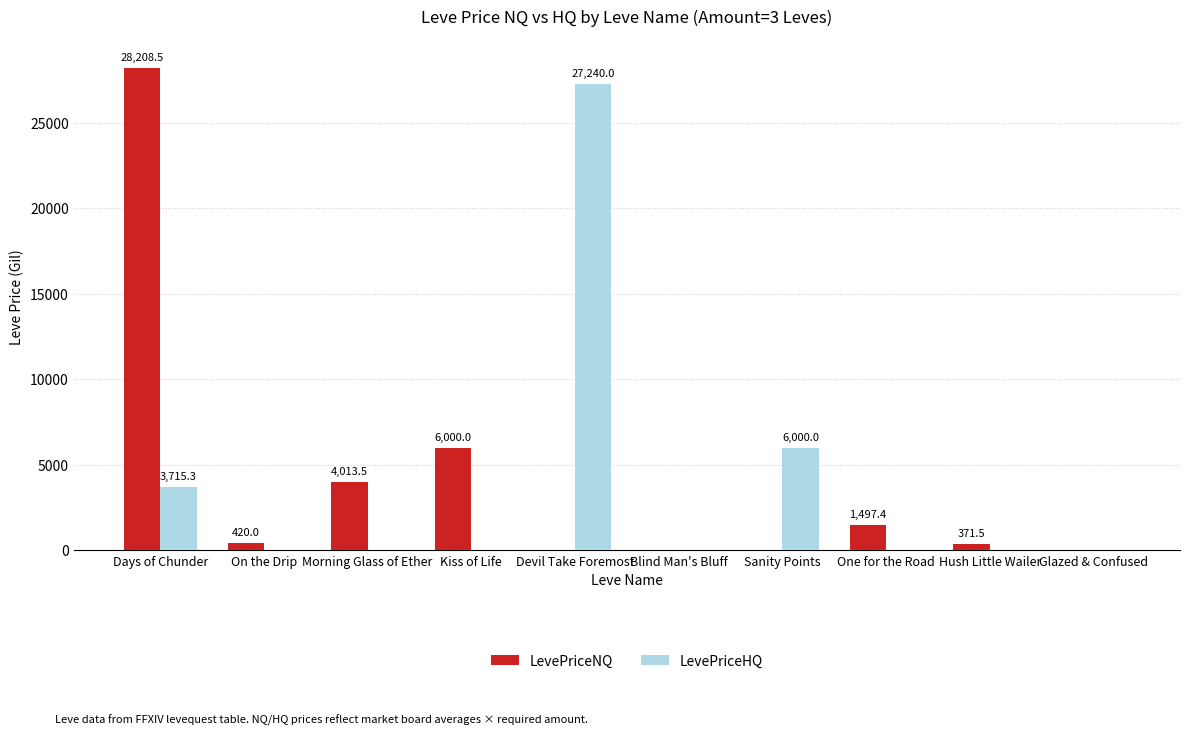

What are all the series names shown in the legend?

LevePriceNQ, LevePriceHQ